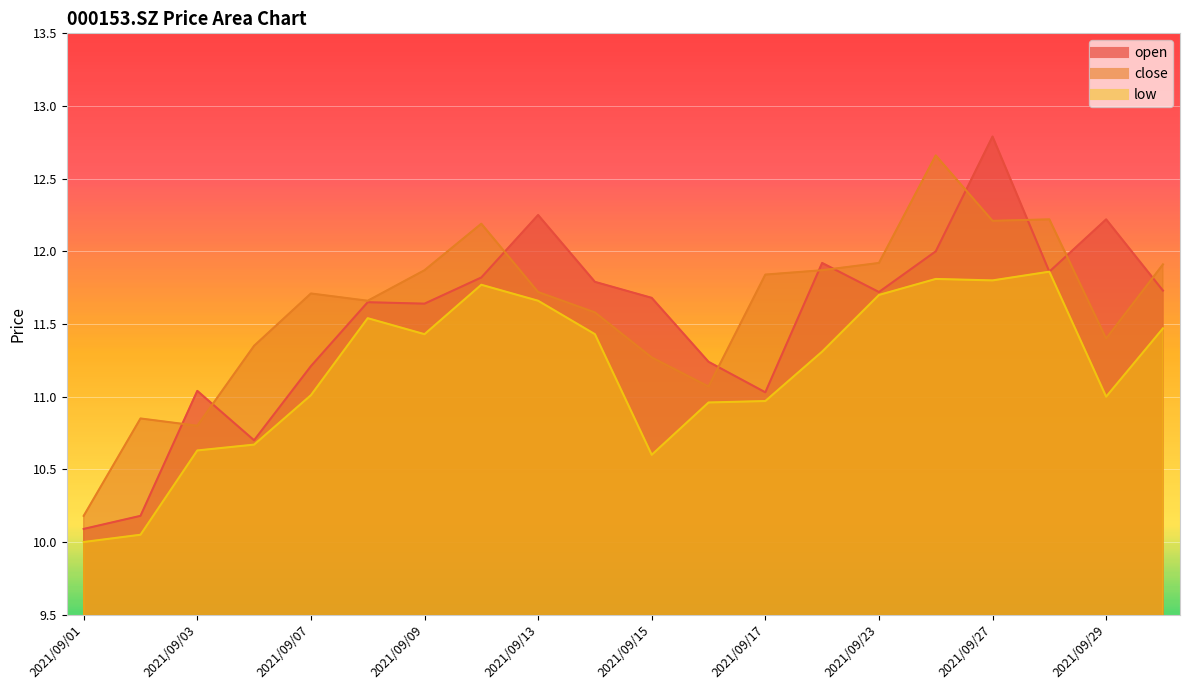

True or false: close has a value of 3.8 at 2021/09/13.

False